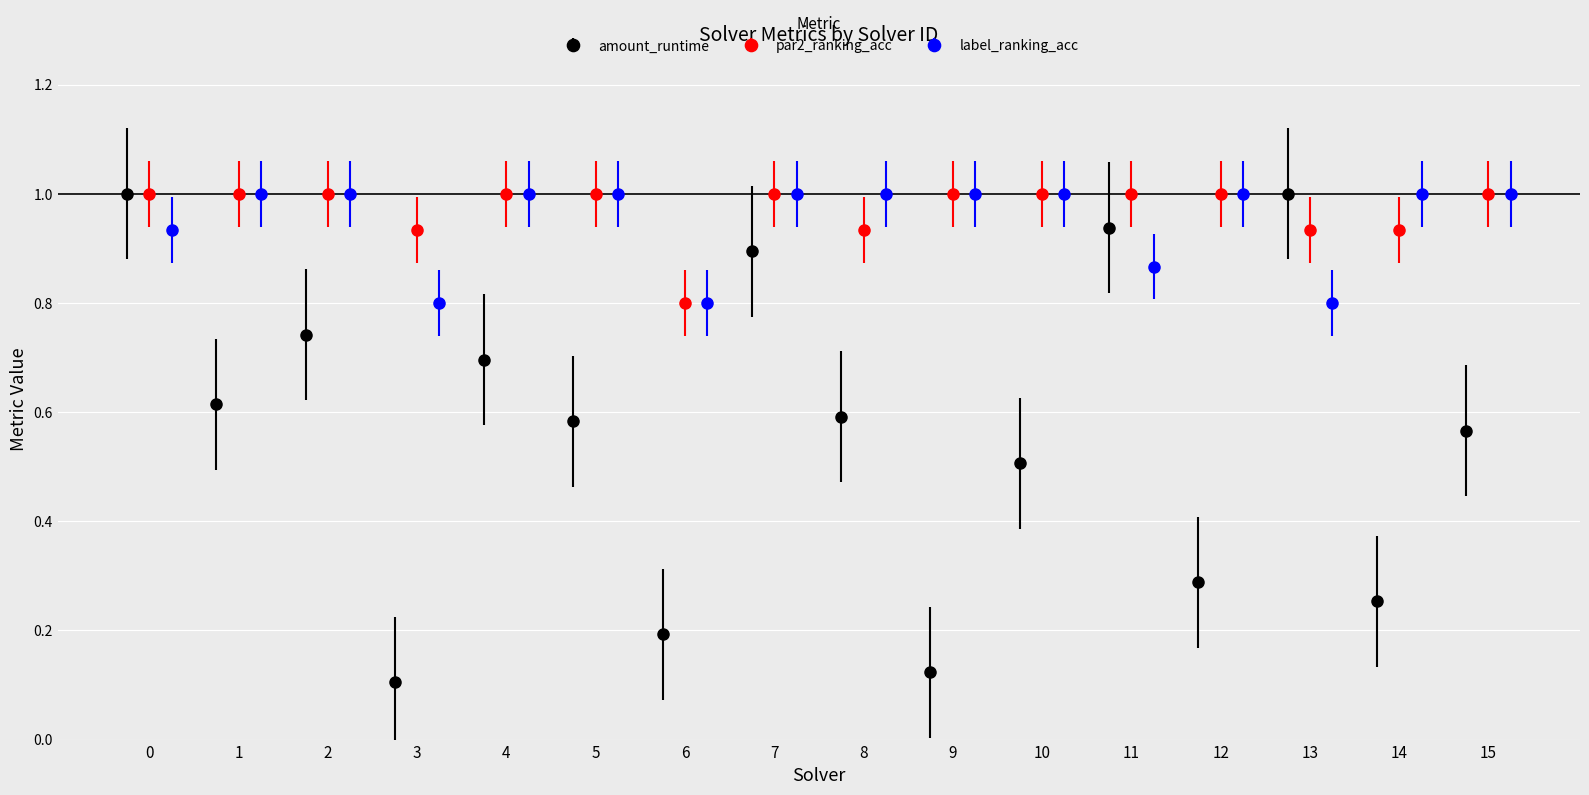

True or false: par2_ranking_acc has a value of 0.9 at 14.

True